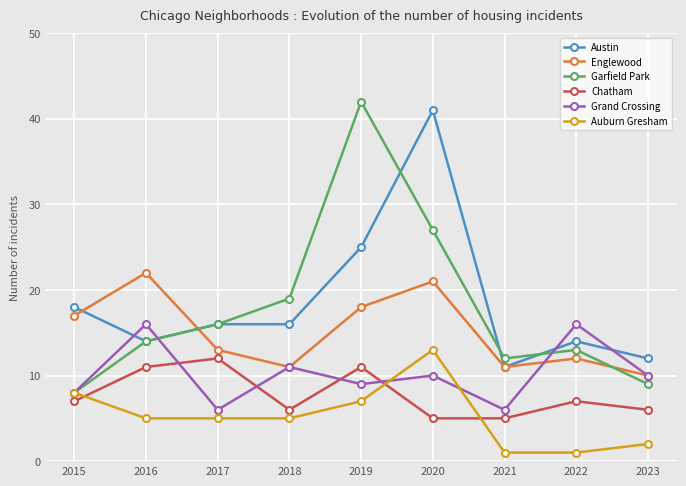

The Chatham series shows 3 at 2017. True or false?

False